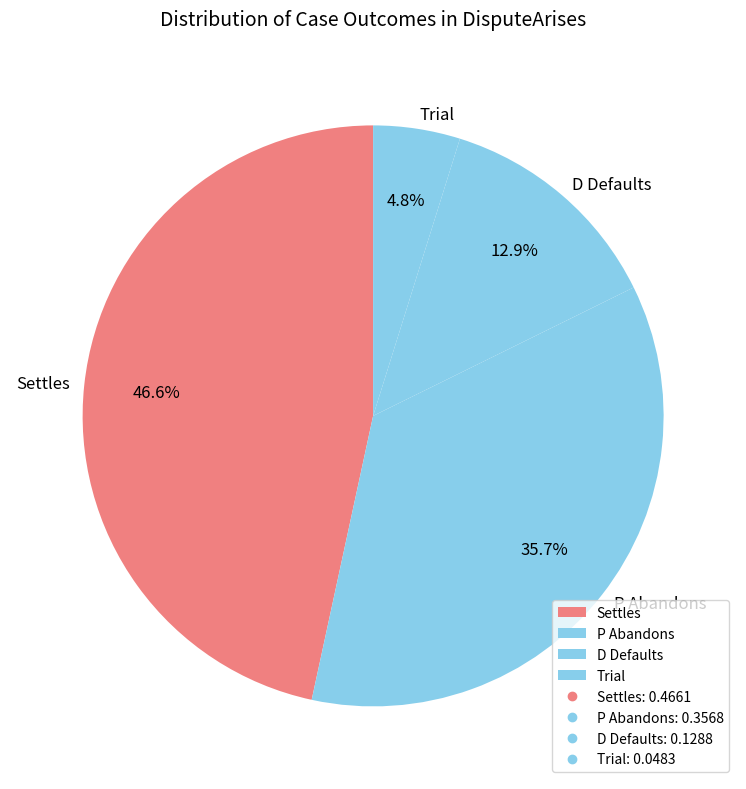

Is there any slice that represents more than half of the pie?

No